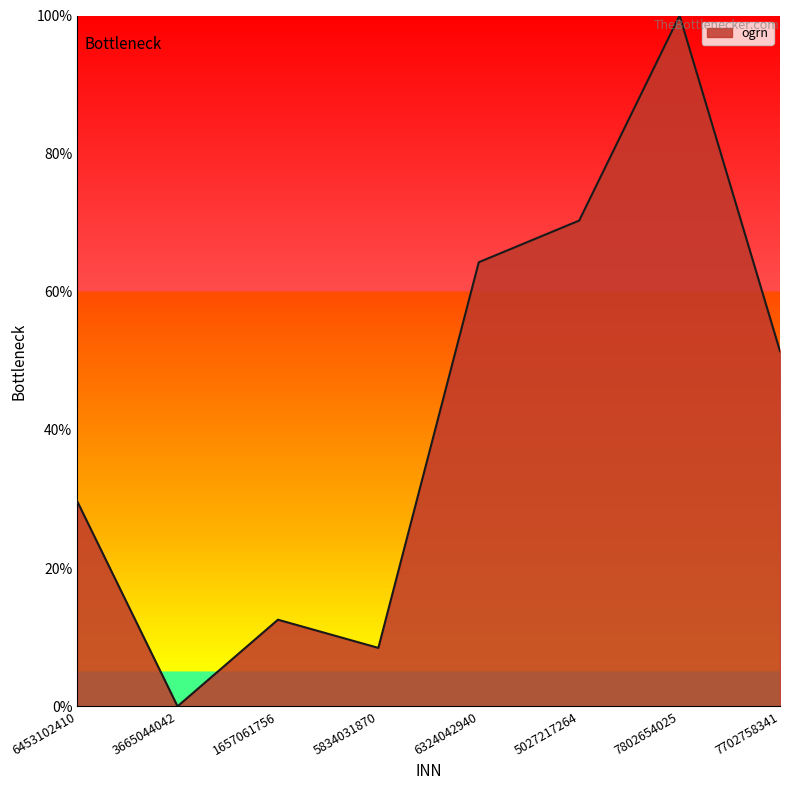

Reading left to right, what are all the values shown in this chart?

29.7	0.0	12.5	8.5	64.3	70.3	100.0	51.4